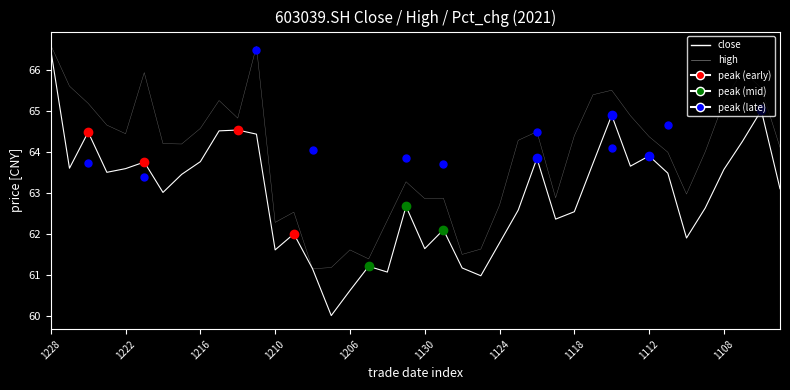

Is this an area chart (filled region under the line)?

No